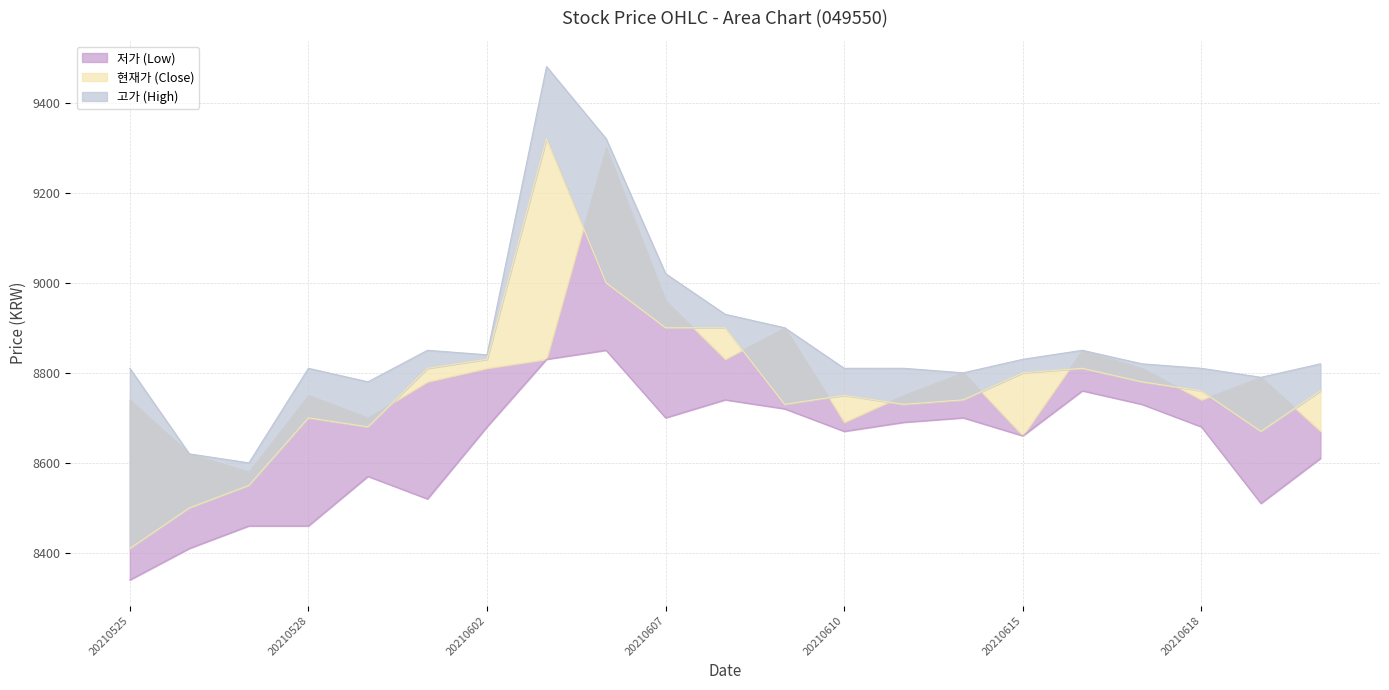

Is it true that 시가 equals 12286 at 20210608?

False